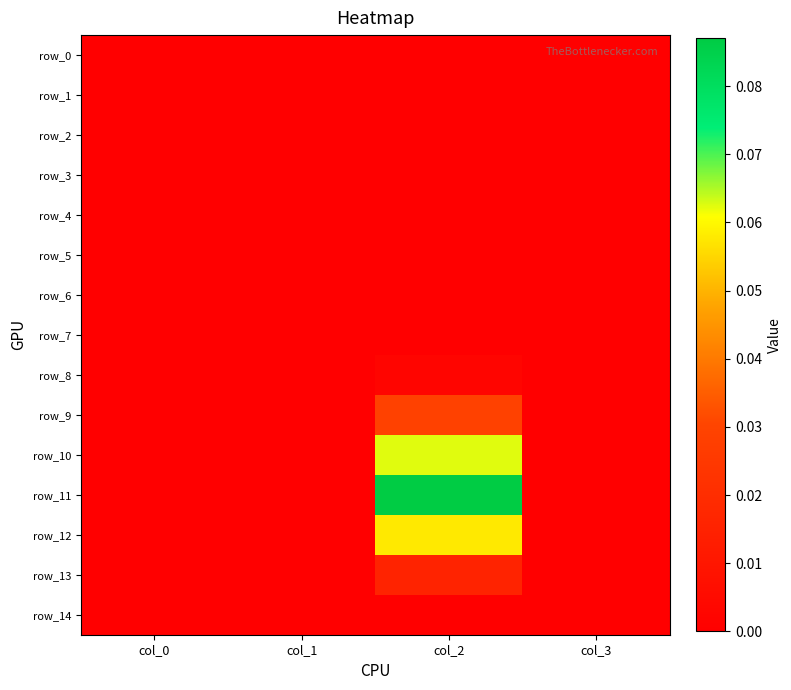

Rank the categories by row_1 value from lowest to highest.

col_0, col_1, col_2, col_3